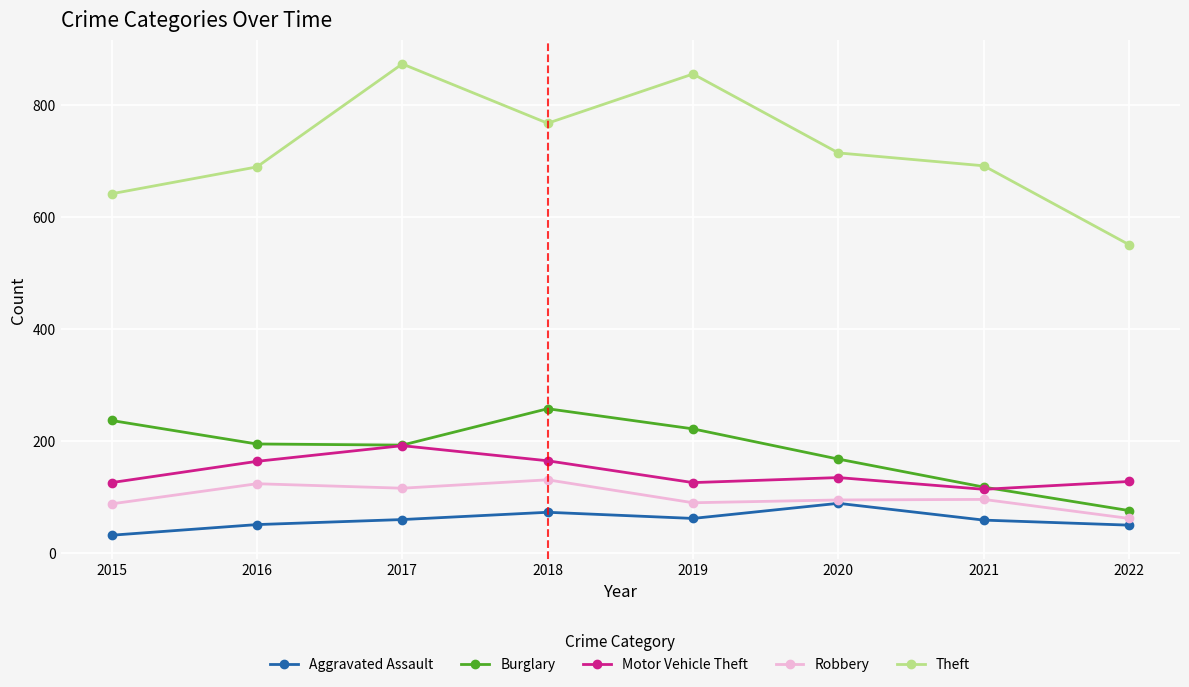

Is the value of Motor Vehicle Theft at 2021 greater than the value of Burglary at 2019?

No